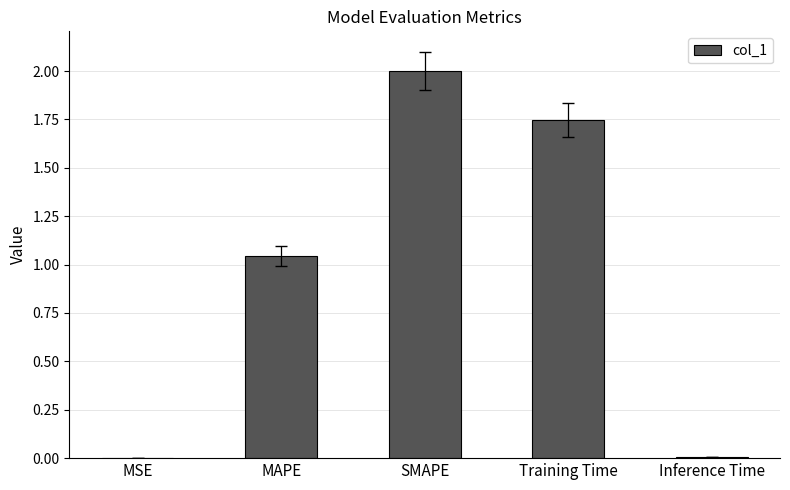

What is the sum of all values?

4.8